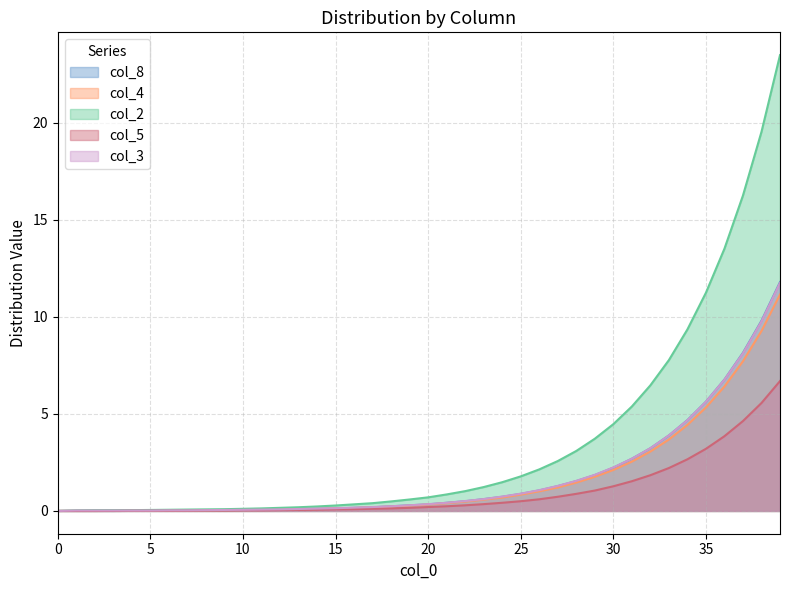

How many data points does each series have?

40